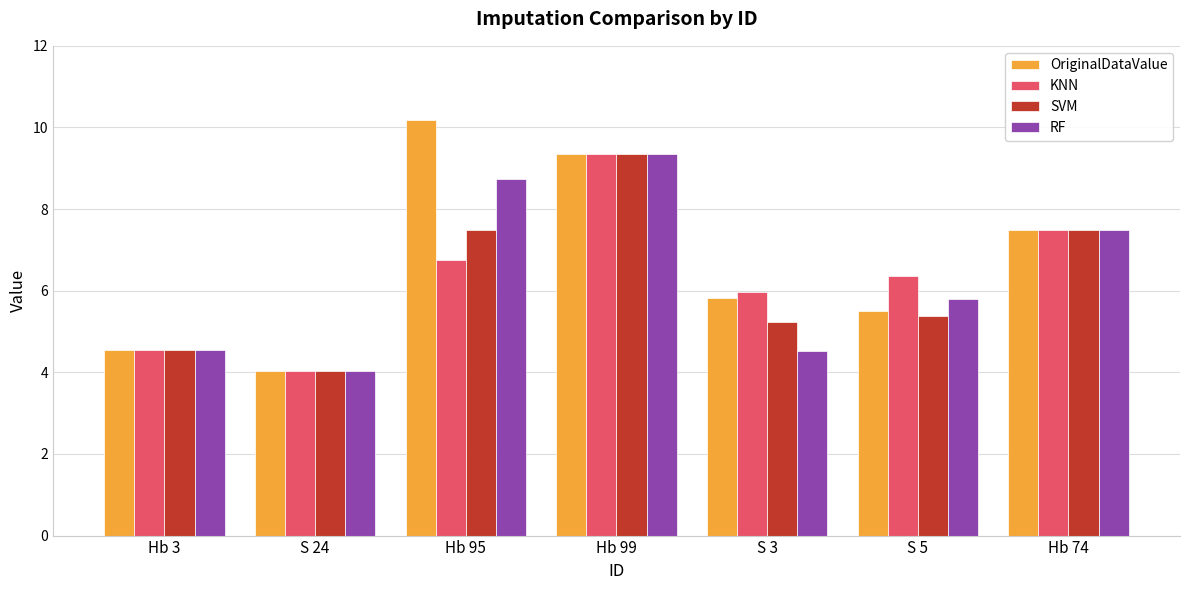

The SVM series shows 7.5 at Hb 74. True or false?

True